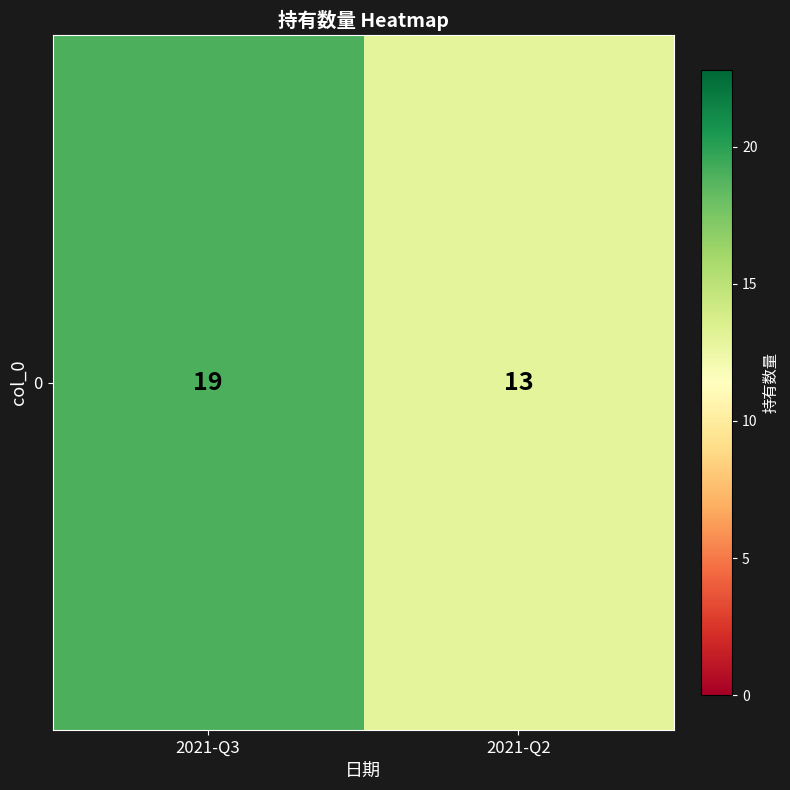

What is the sum of the values at 2021-Q2 and 2021-Q3?

32